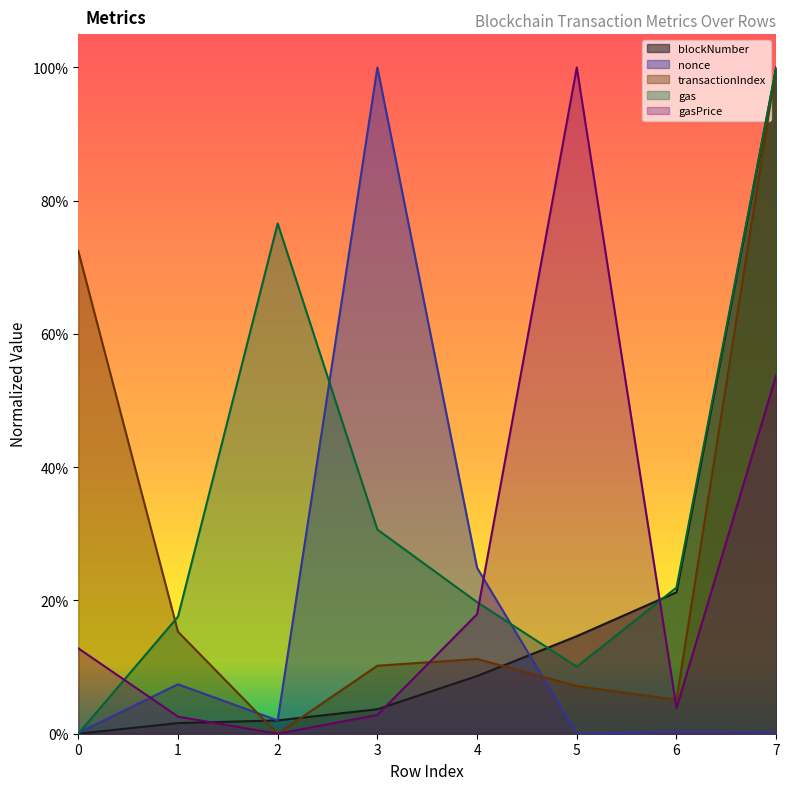

What is the difference between the second highest and minimum values in the nonce series?

0.2